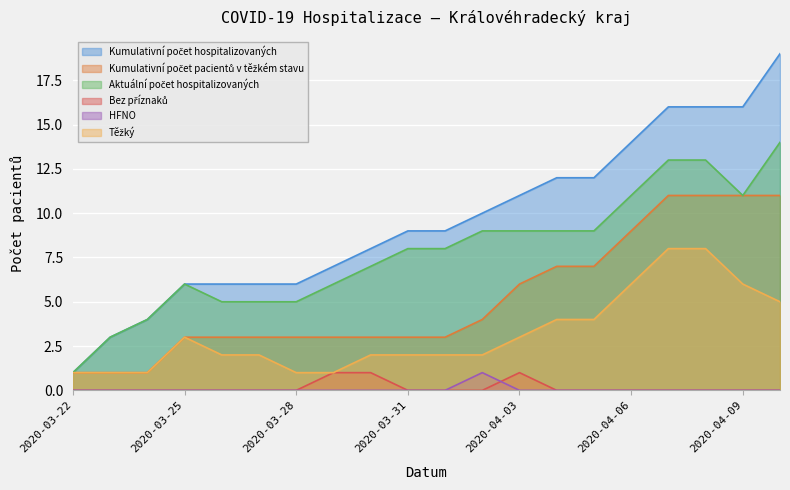

Which series has the largest total across all categories?

Kumulativní počet hospitalizovaných